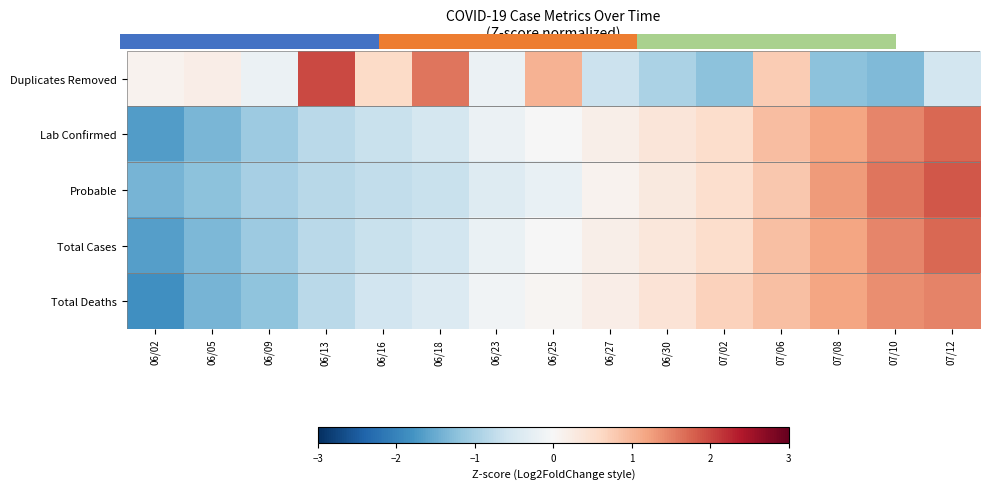

What is the minimum value shown in the chart?

-1.8